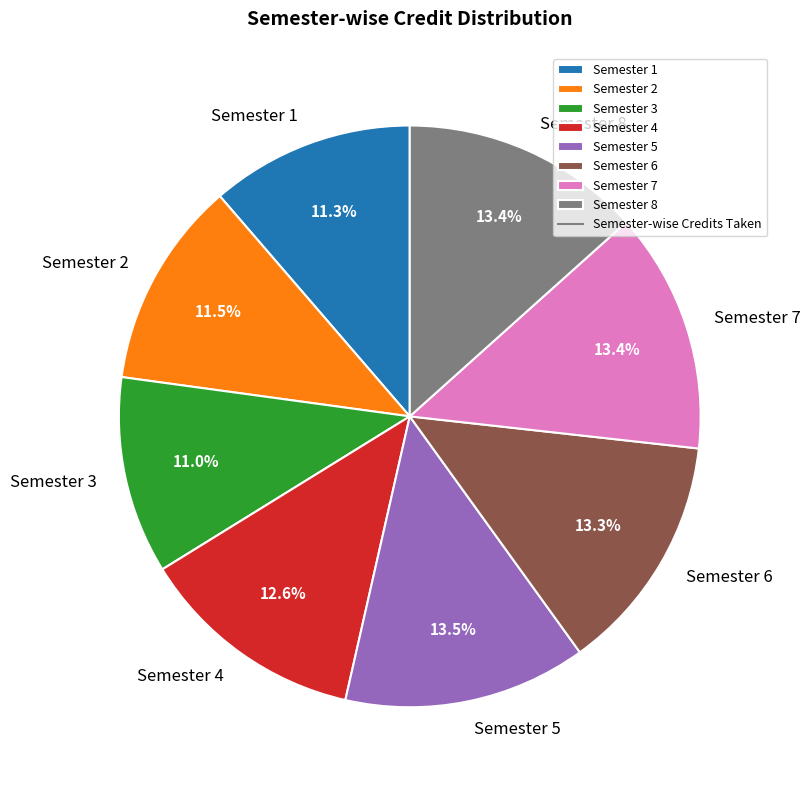

Does Semester 1 account for over 50% of the chart?

No